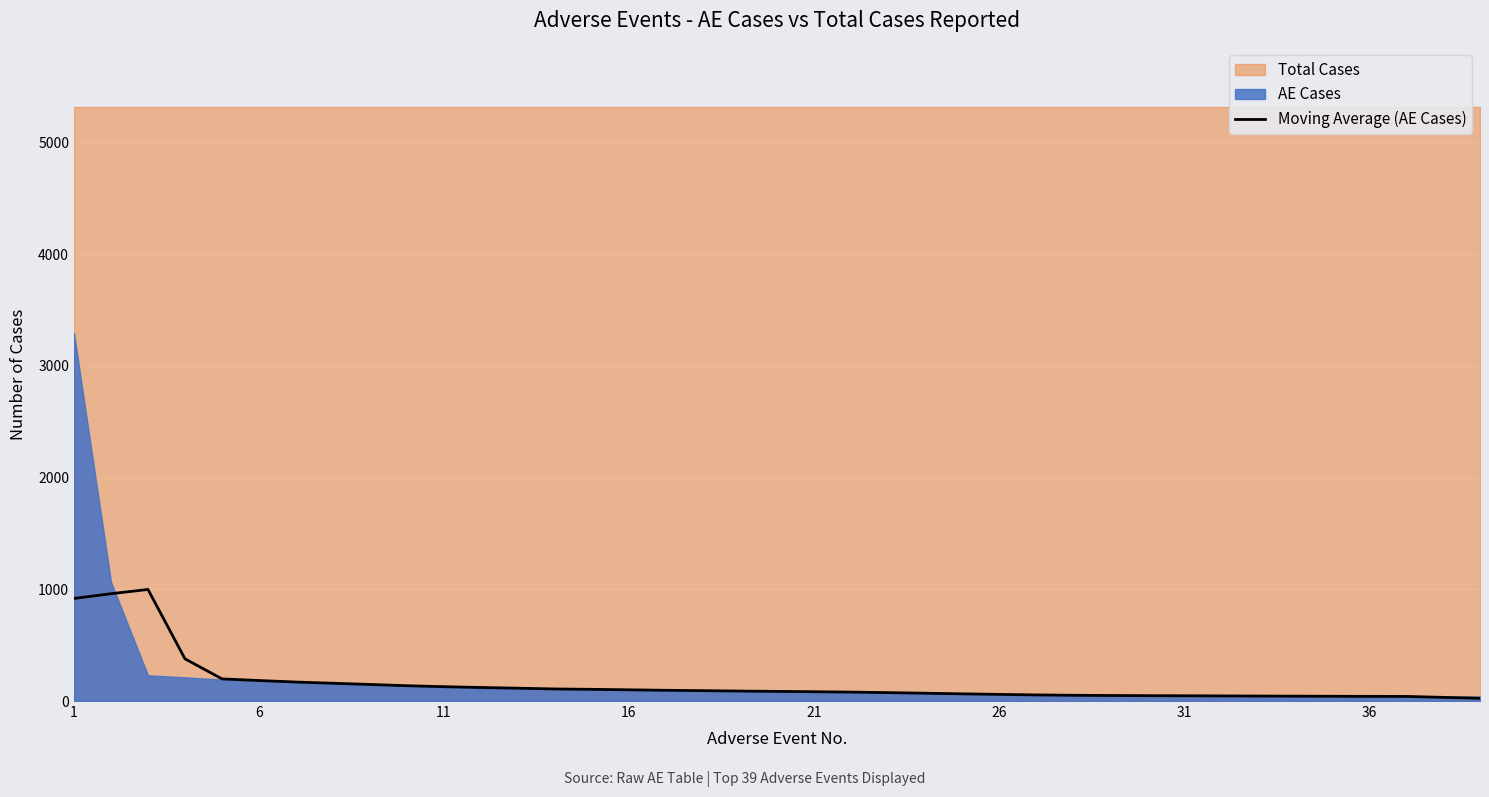

The chart shows a value of 121.2 at 11. True or false?

True